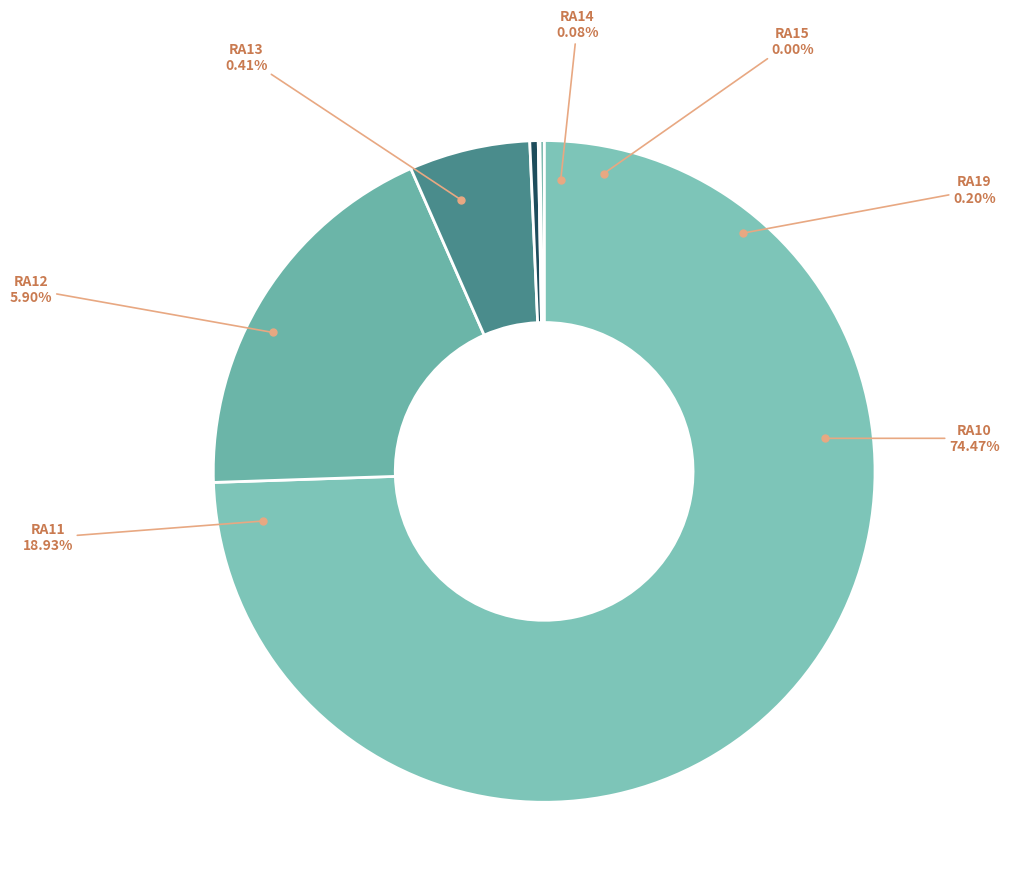

Rank the categories by value from lowest to highest.

RA15, RA14, RA19, RA13, RA12, RA11, RA10